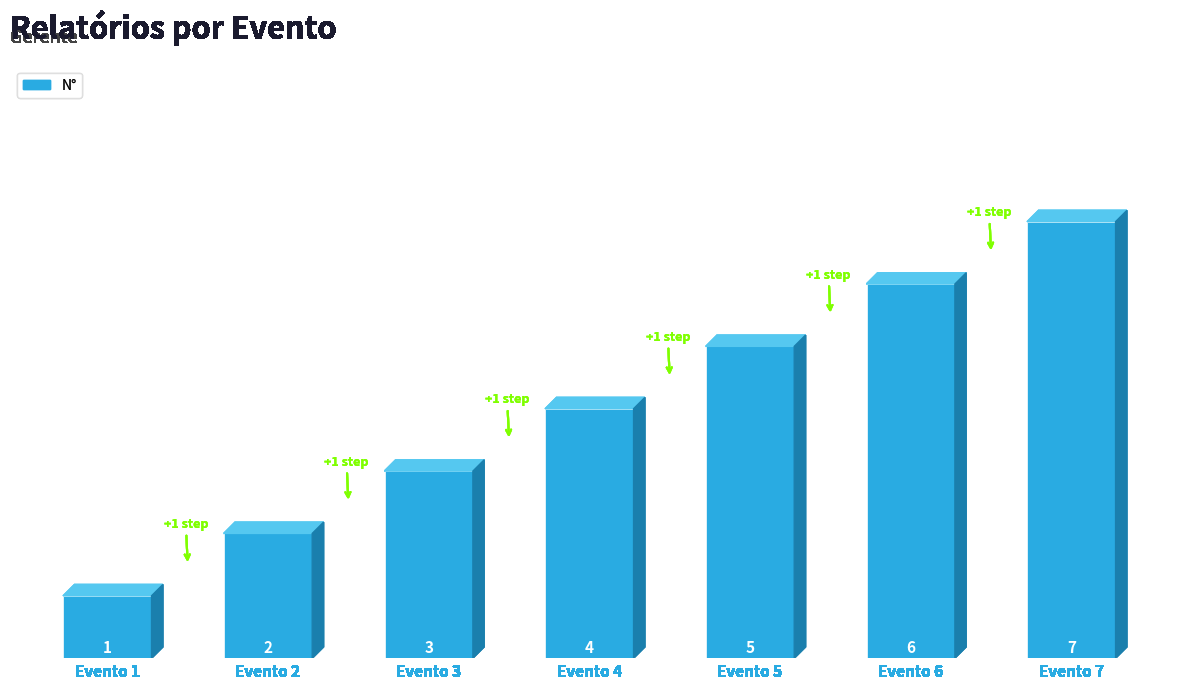

Does the chart contain stacked bars?

No